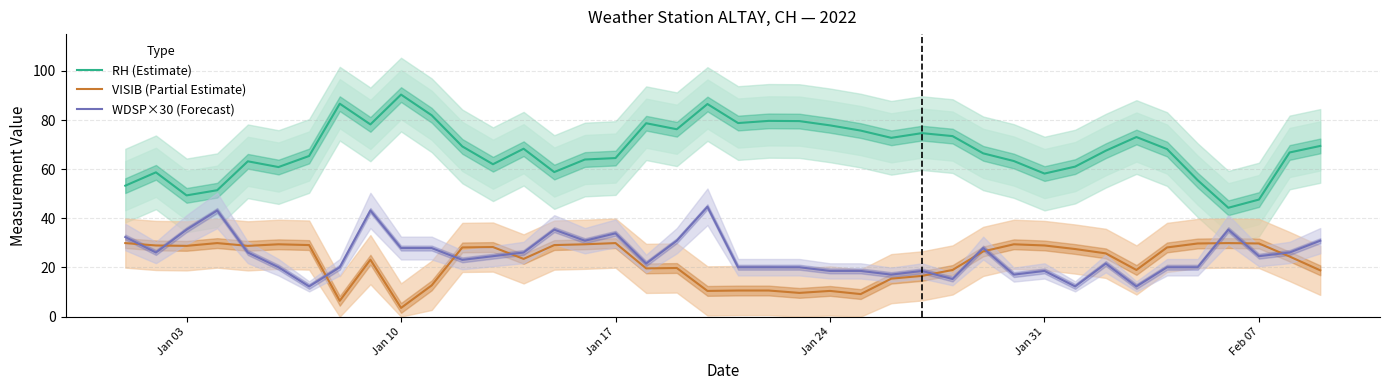

What is the difference between the WDSP×30 (Forecast) values at Feb 07 and Jan 31?

6.0